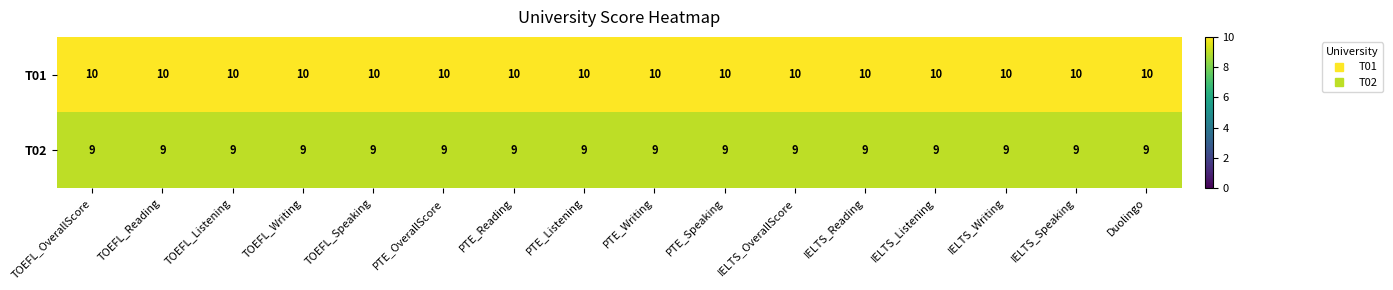

What is the greatest value displayed?

10